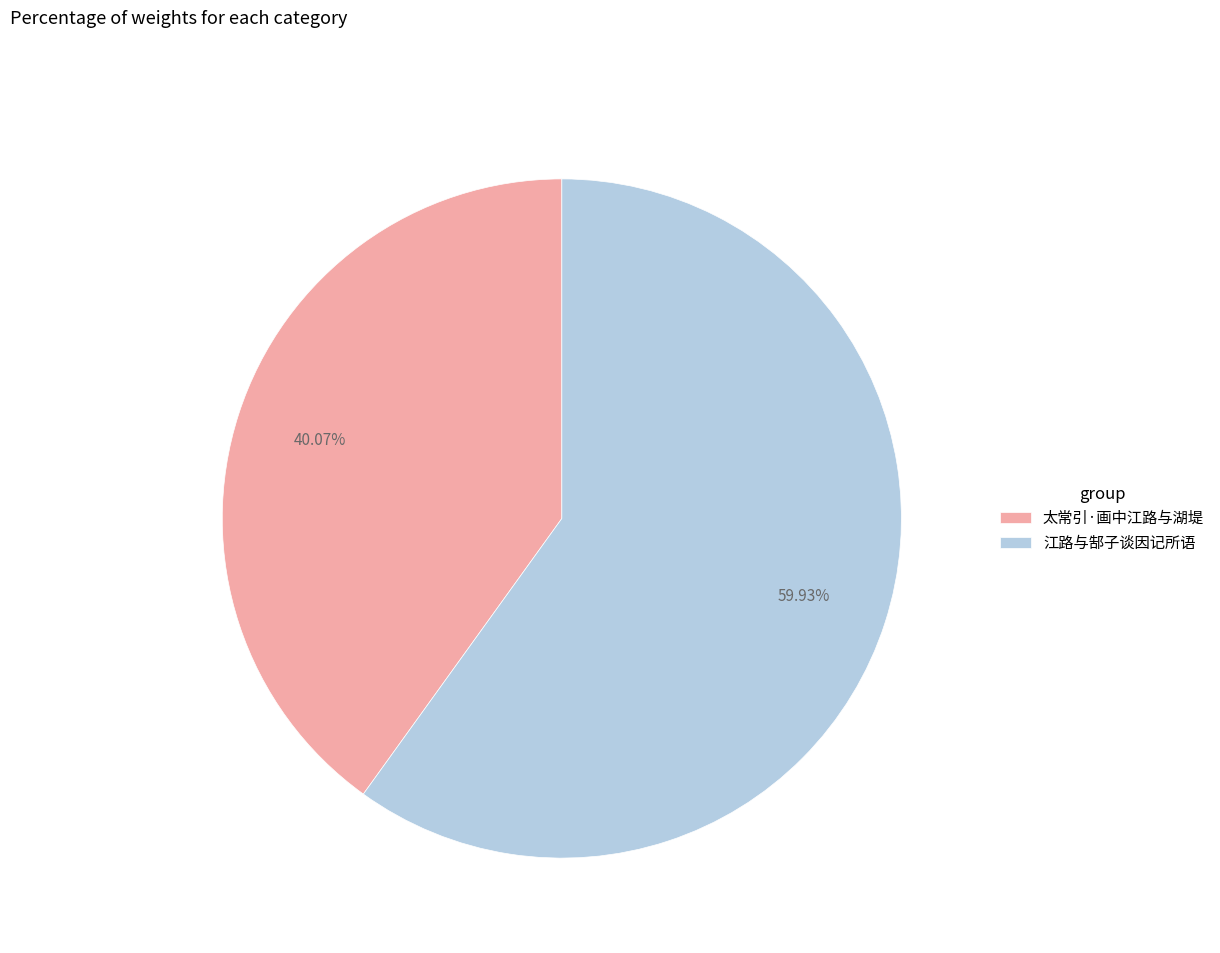

To the nearest percent, what is the difference between the 江路与郜子谈因记所语 and 太常引·画中江路与湖堤 slice percentages?

20%